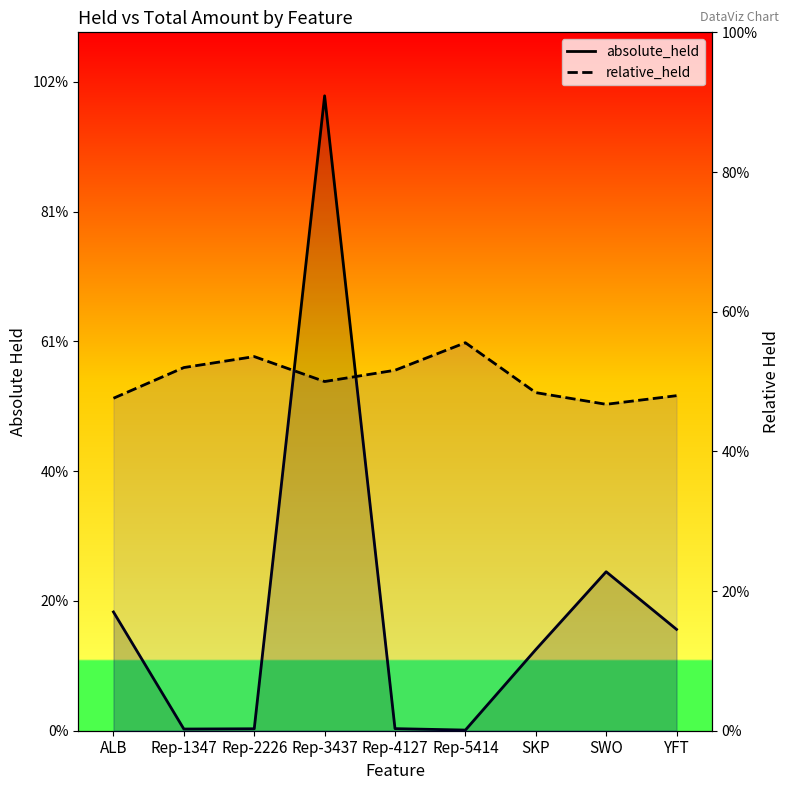

What is the value of the relative_held point at the 6th from the left?

0.6